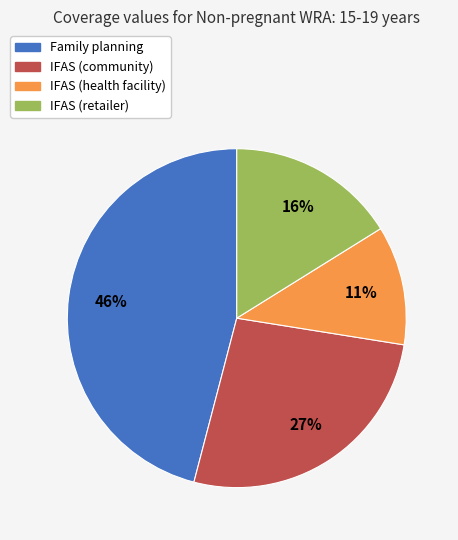

Rank the categories by value from highest to lowest.

Family planning, IFAS (community), IFAS (retailer), IFAS (health facility)